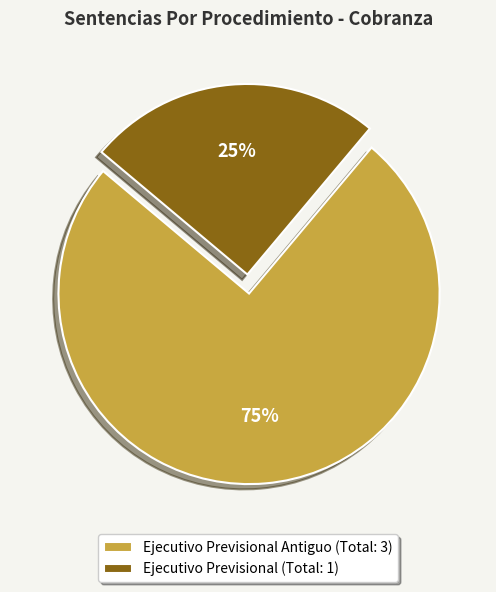

Approximately how many times larger is the value at Ejecutivo Previsional Antiguo (Total: 3) compared to Ejecutivo Previsional (Total: 1)?

3.0